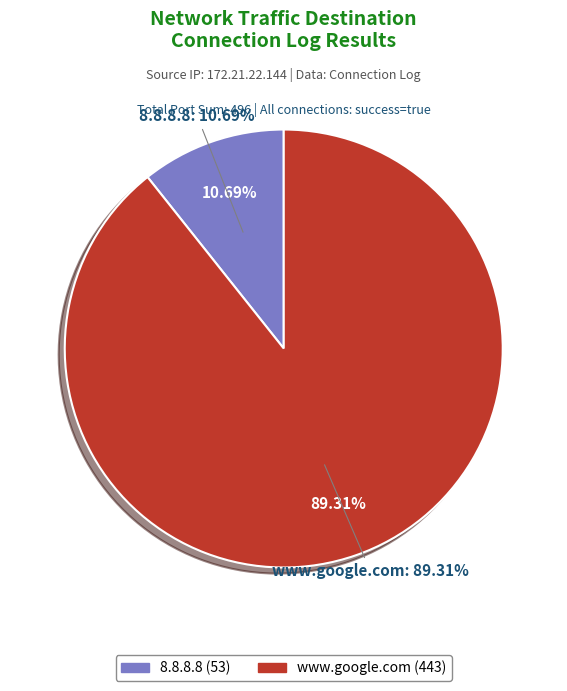

Which category accounts for the majority?

www.google.com